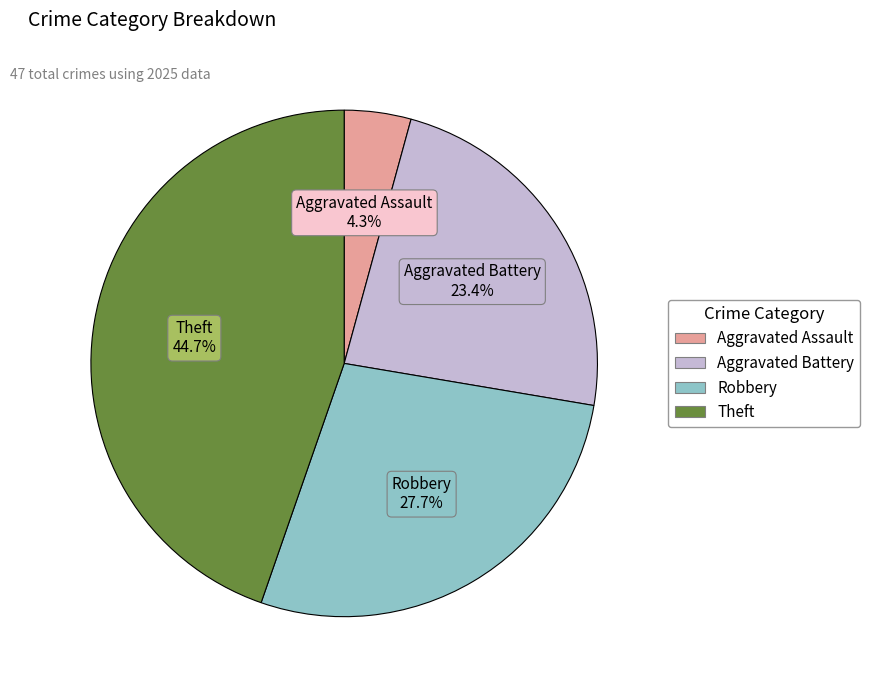

True or false: Theft accounts for 45% of the total.

True